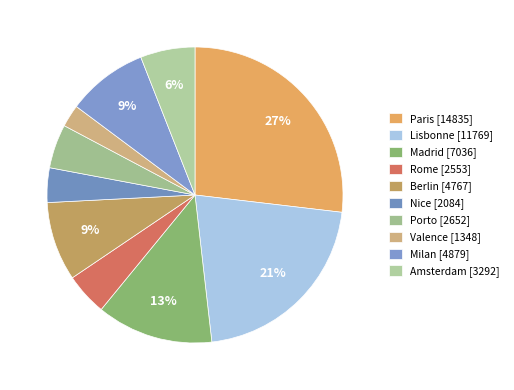

Count the number of slices in the pie.

10